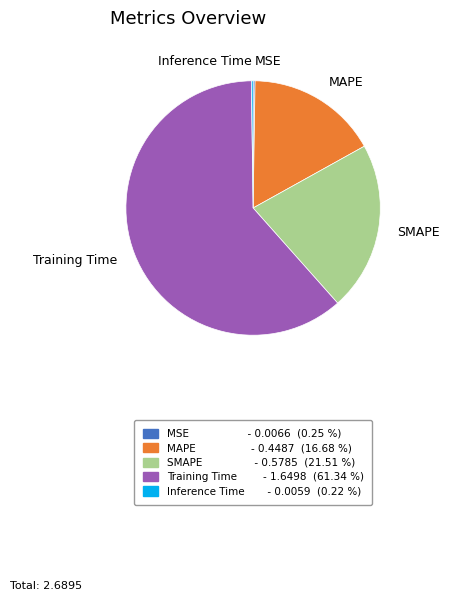

Which category accounts for the majority?

Training Time